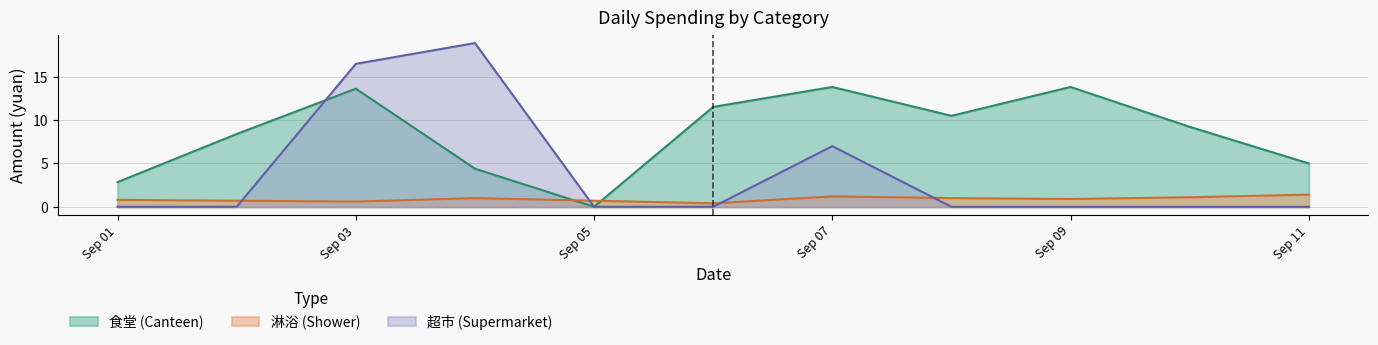

True or false: 淋浴 (Shower) and 食堂 (Canteen) intersect in this chart.

True